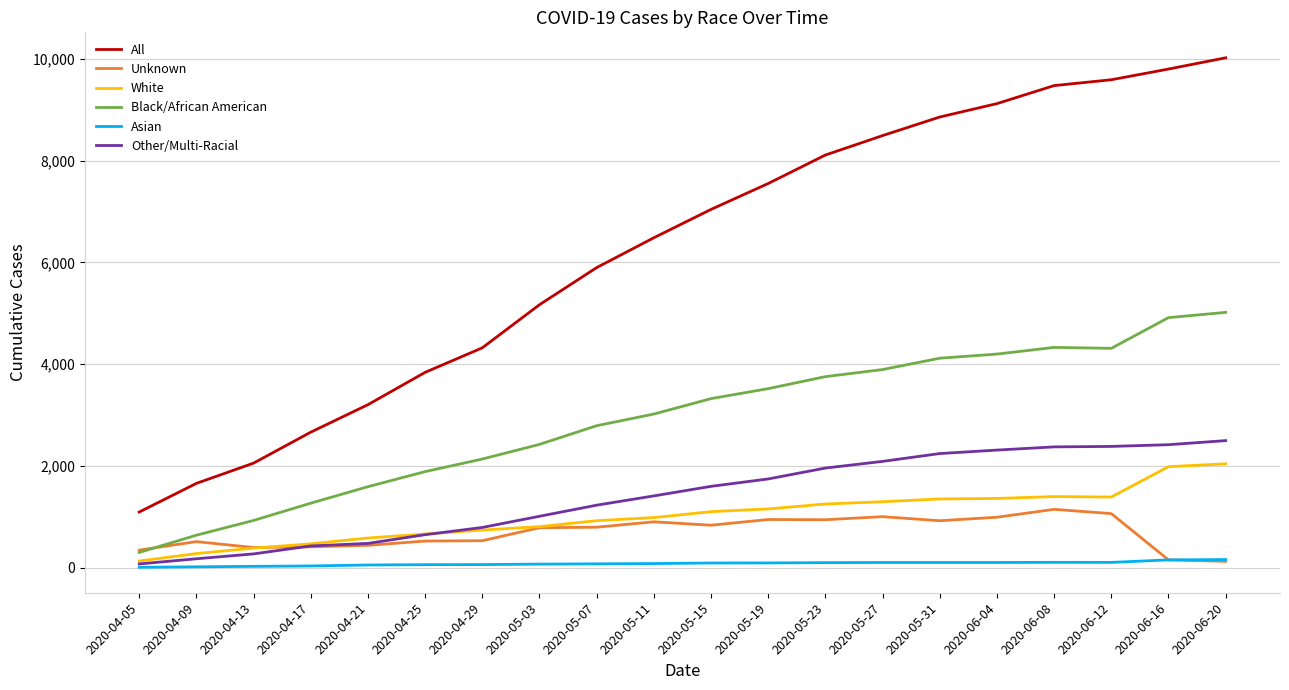

At how many categories does at least one series exceed 6824?

10